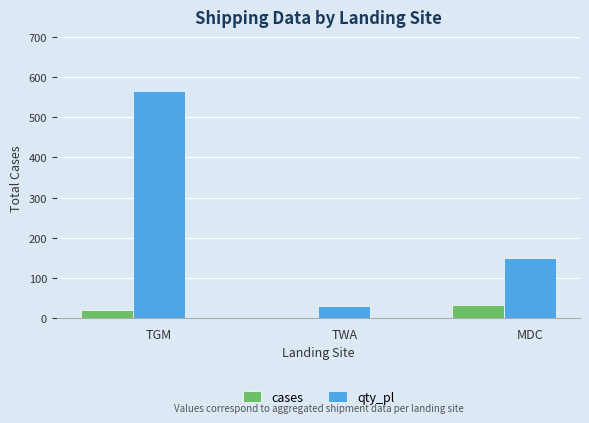

How many series are shown in this chart?

2